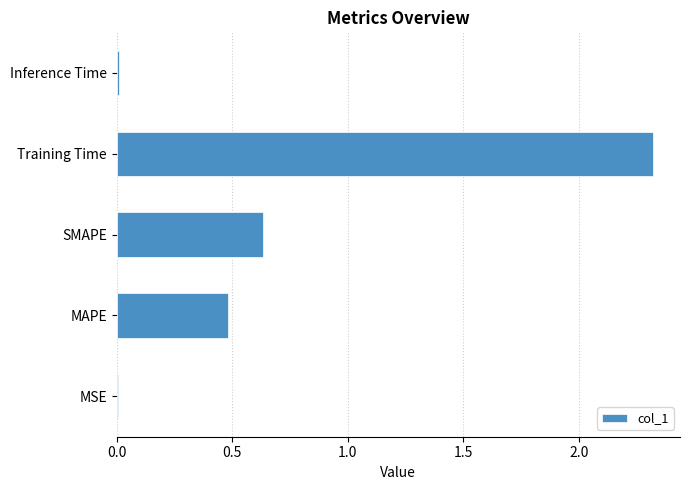

What is the sum of all values?

3.4